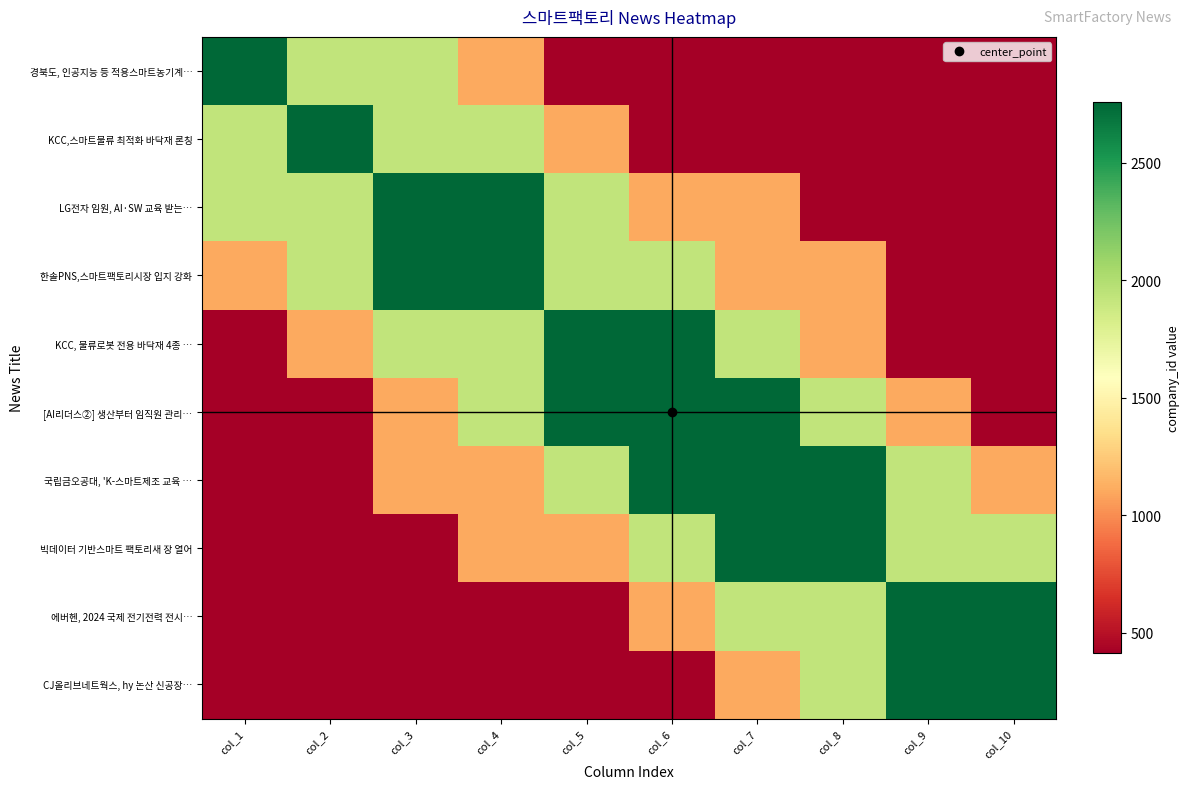

Which has a higher value, col_2 or col_6?

col_2